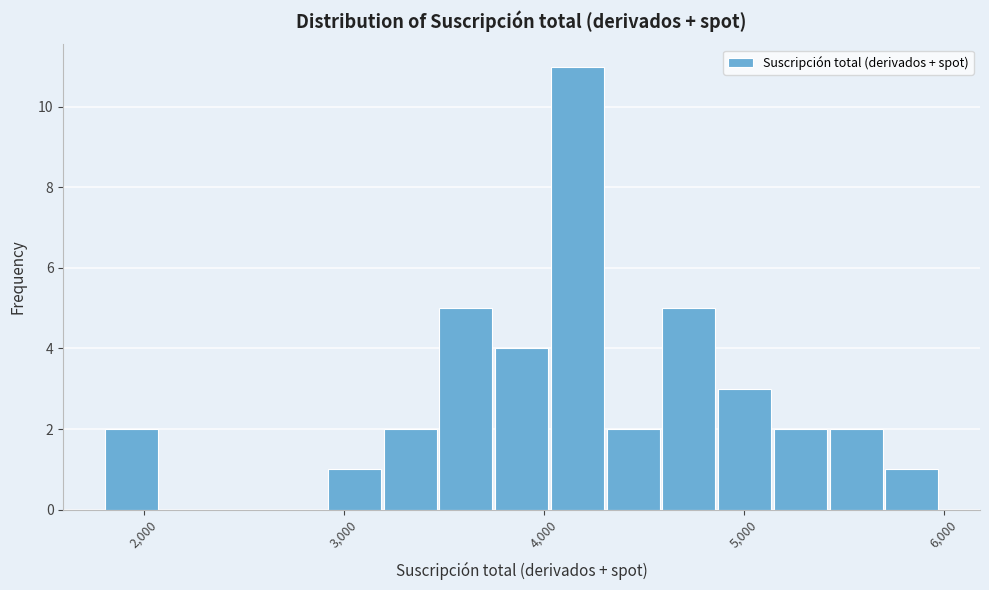

Around what value on the x-axis is the tallest bar? Give the approximate position of its centre, as read against the axis.

4200